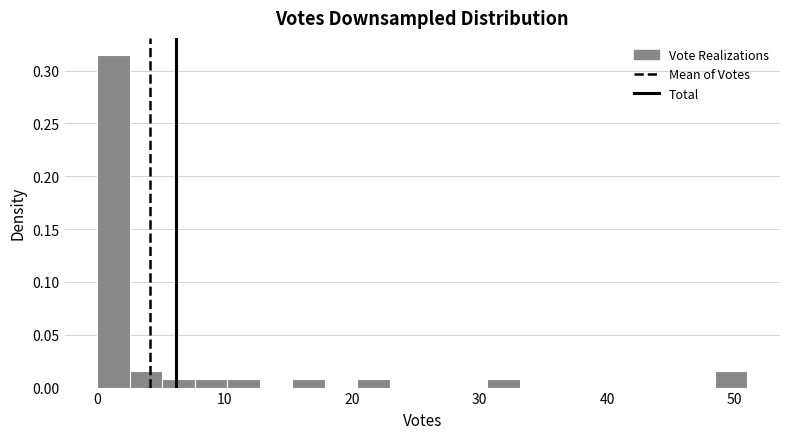

Read against the x-axis, roughly where is the centre of the tallest bar?

1